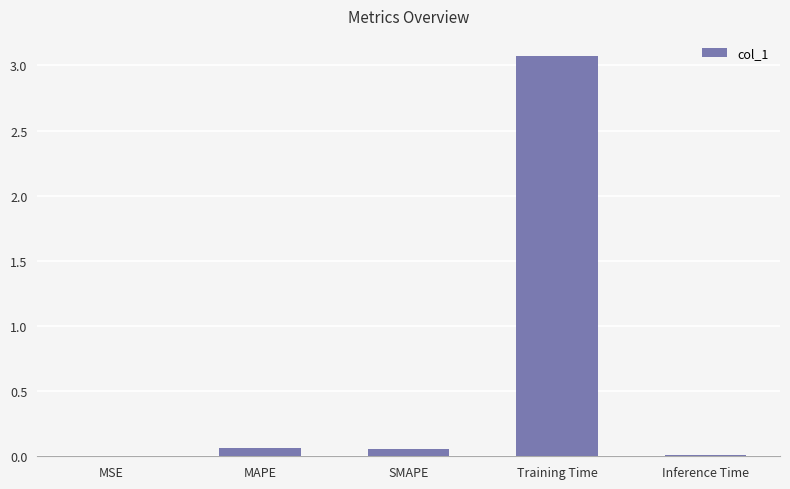

True or false: the data shows 3.1 at Training Time.

True